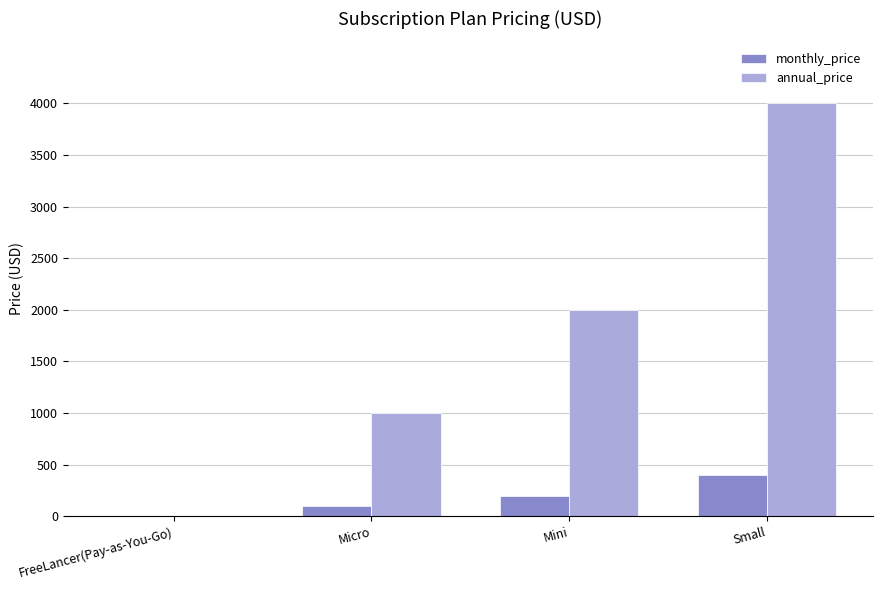

Is the value of monthly_price at Small greater than the value of annual_price at Micro?

No